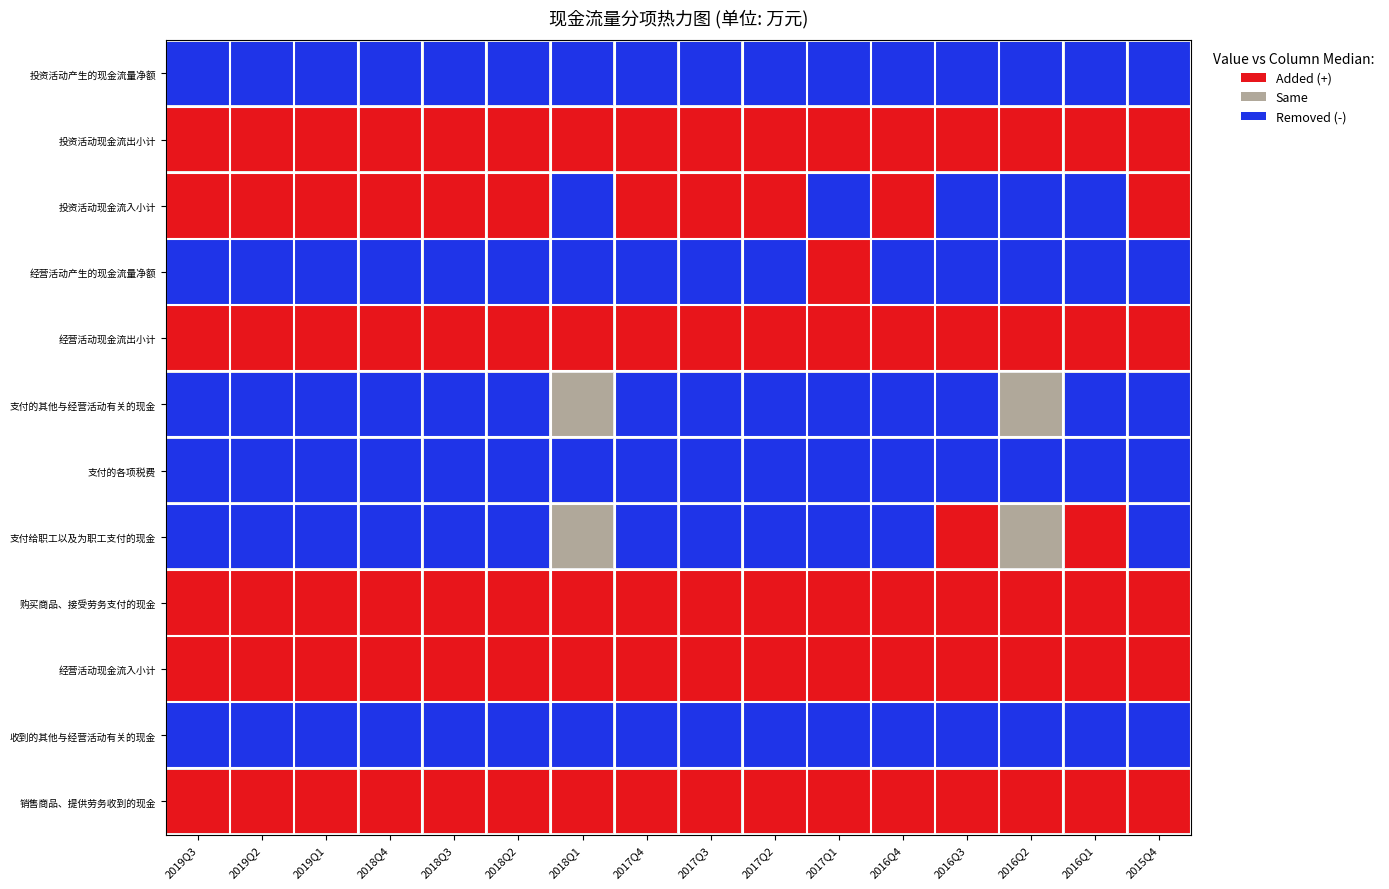

How many values in 经营活动产生的现金流量净额 are below zero?

6